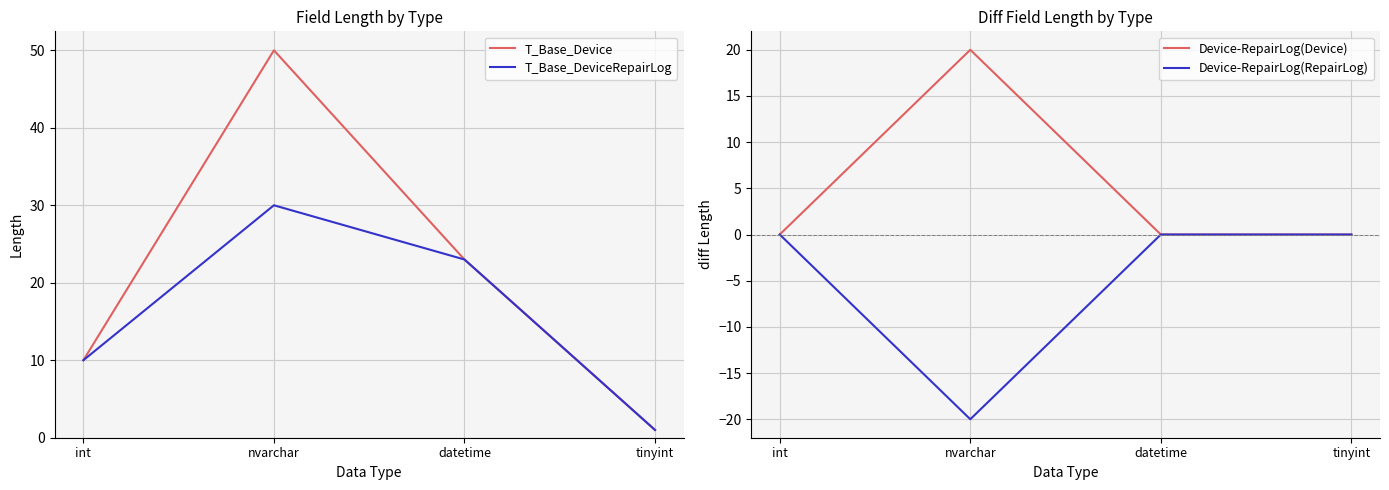

How many interior local peaks does the Device-RepairLog(Device) series have?

1